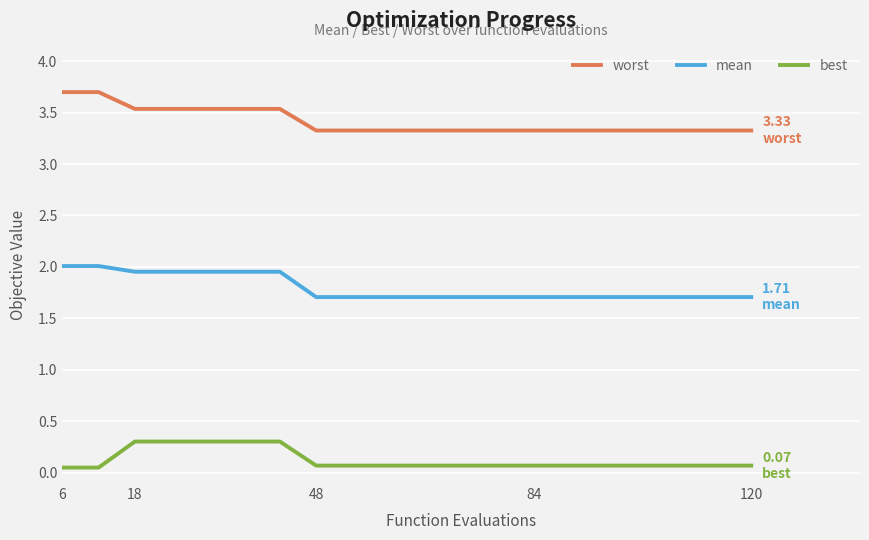

List the series in order of their overall mean, highest first.

worst, mean, best